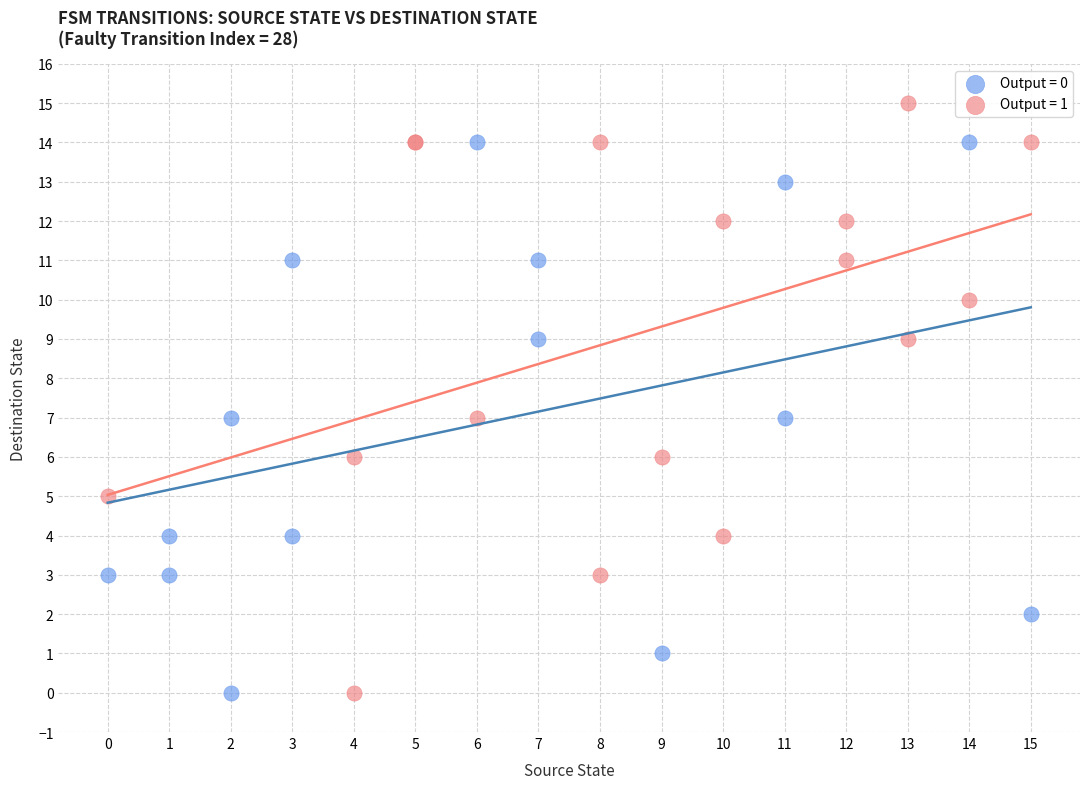

Which series has the widest spread of Y values?

Output = 1